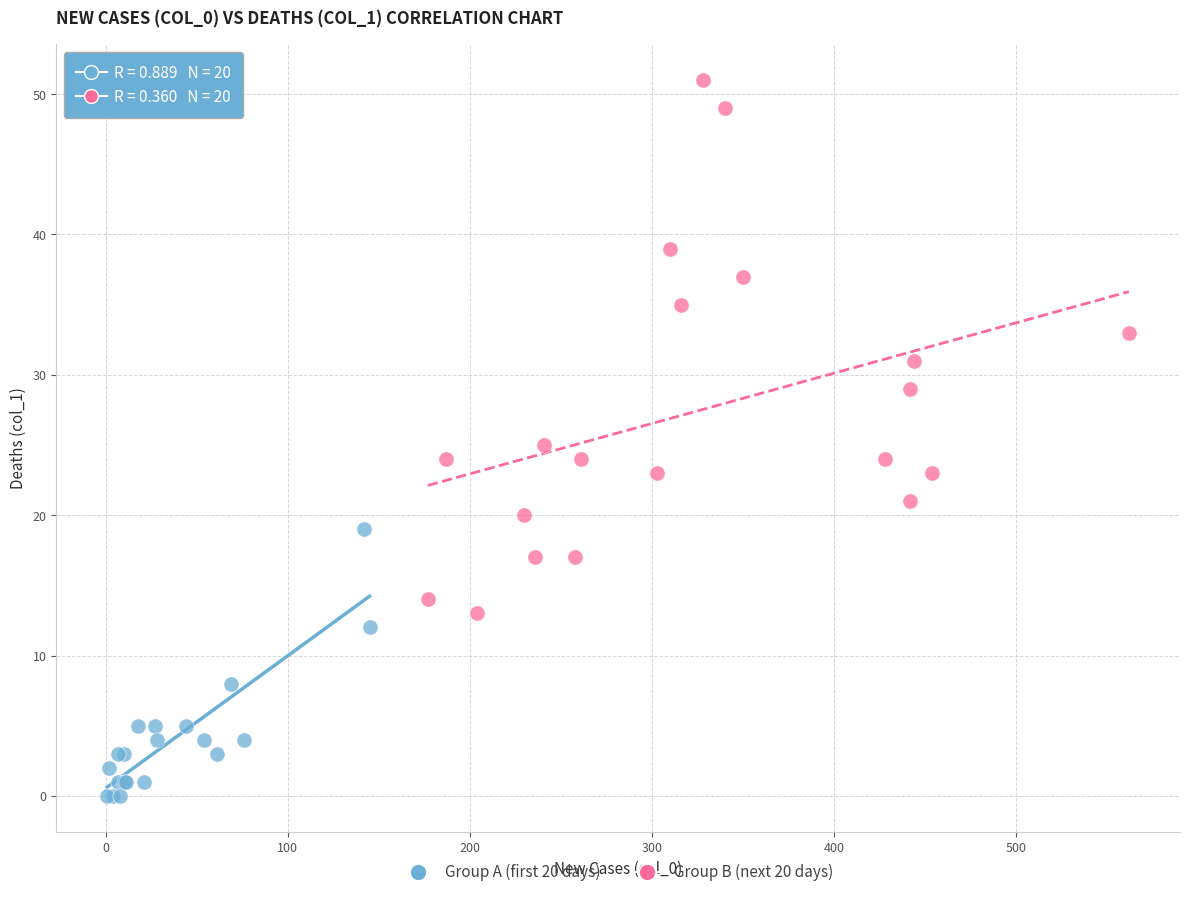

Which series reaches the maximum Y coordinate?

Group B (next 20 days)